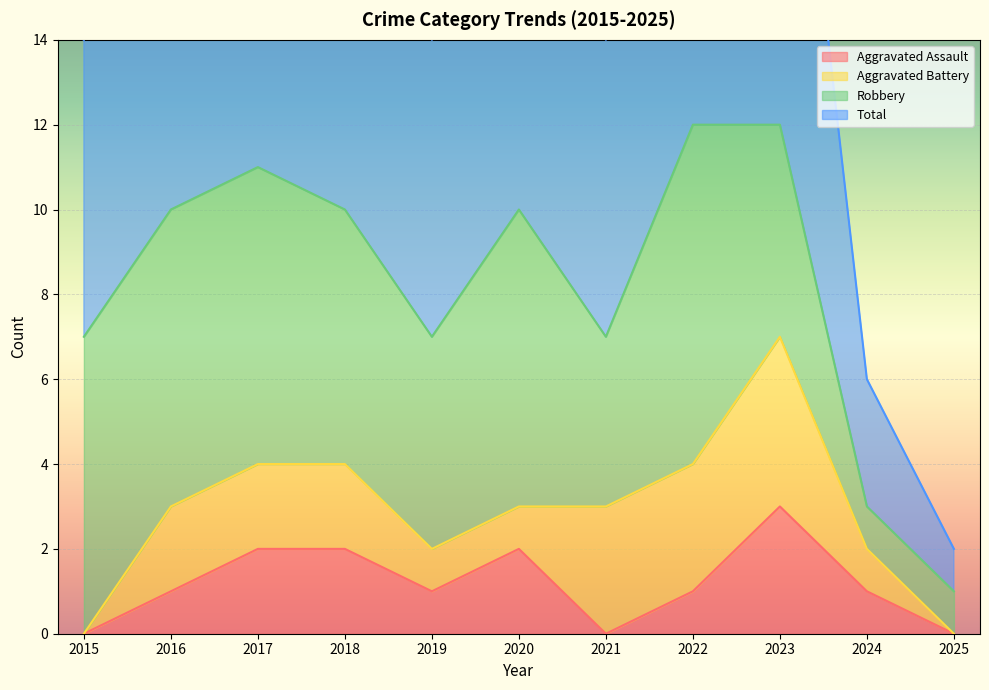

At which label does Aggravated Assault first exceed 1?

2017